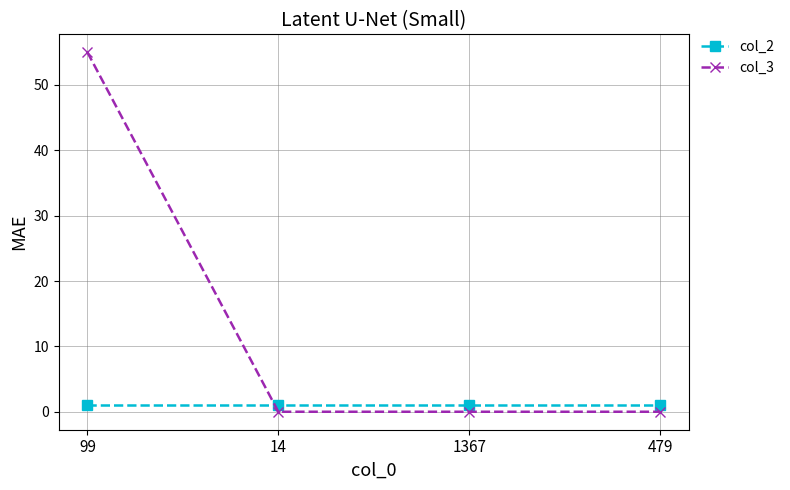

At 99, list the series in order from largest to smallest.

col_3, col_2